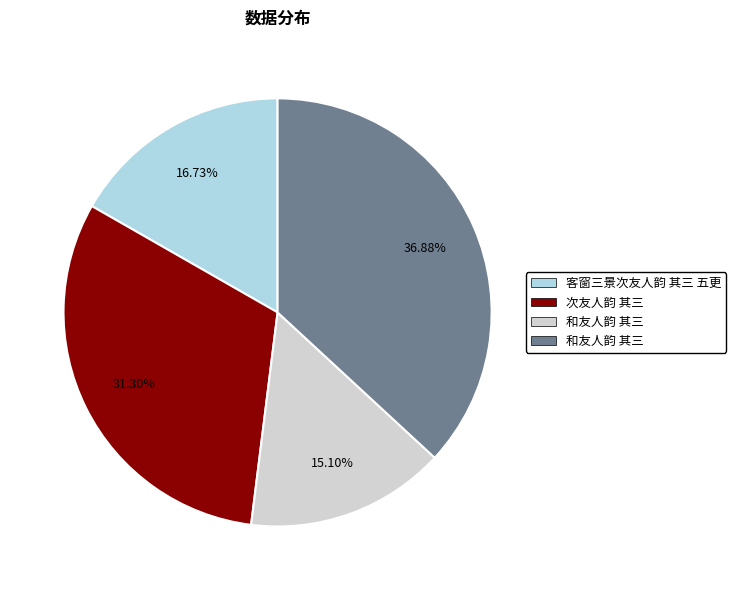

Is there any slice that represents more than half of the pie?

No